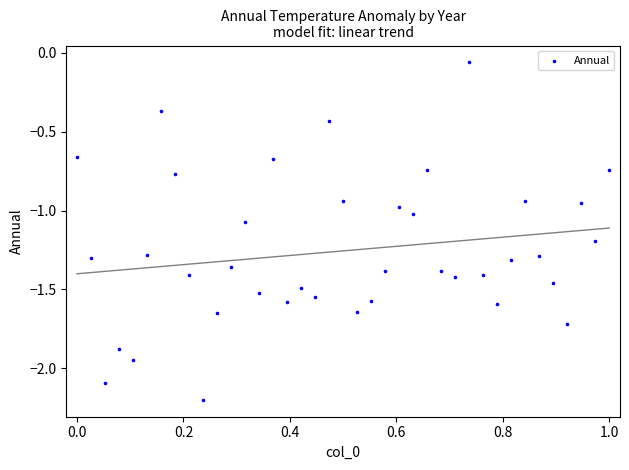

What is the range of Y values (max minus min)?

2.1